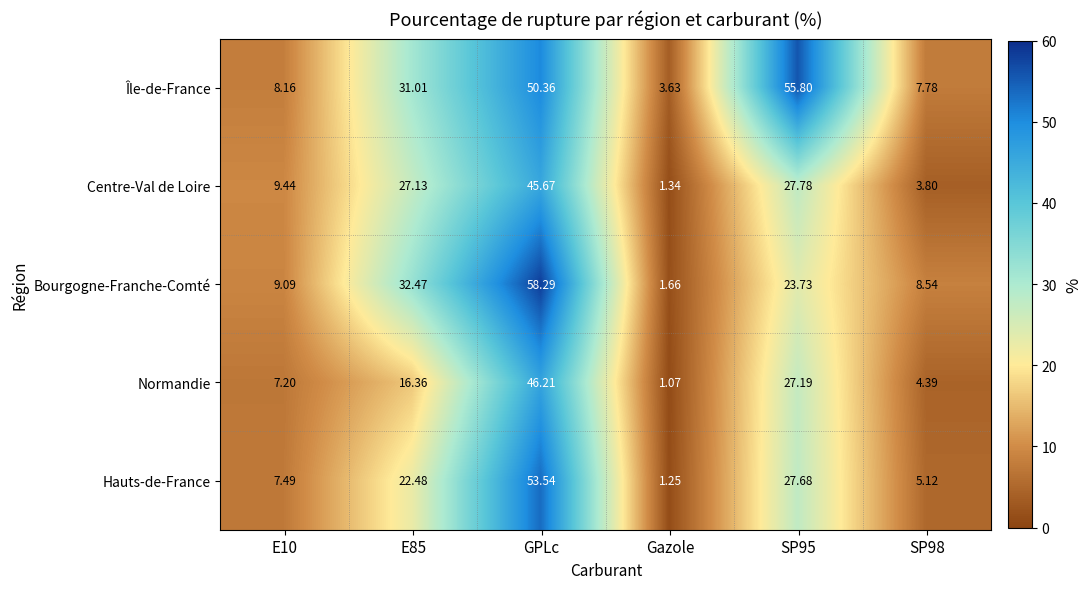

At which category is the sum across all series the highest?

GPLc